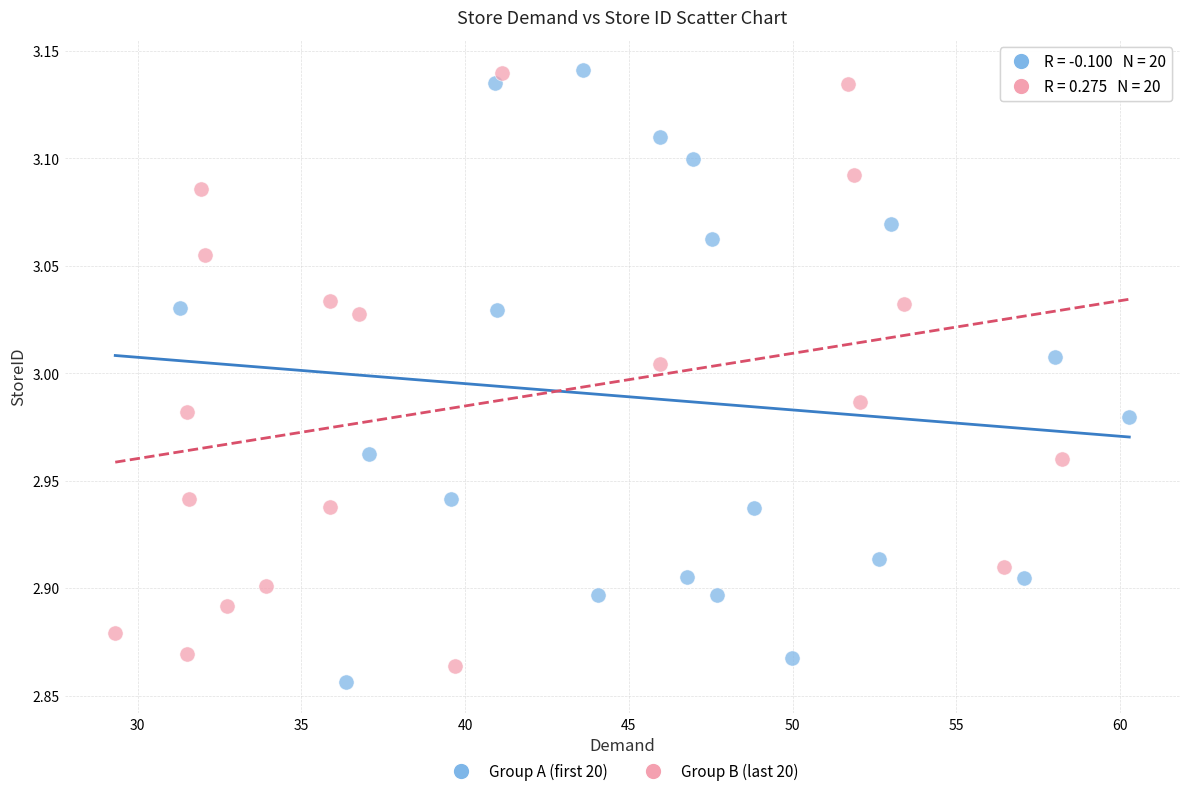

What are all the series names shown in the legend?

Group A (first 20), Group B (last 20)